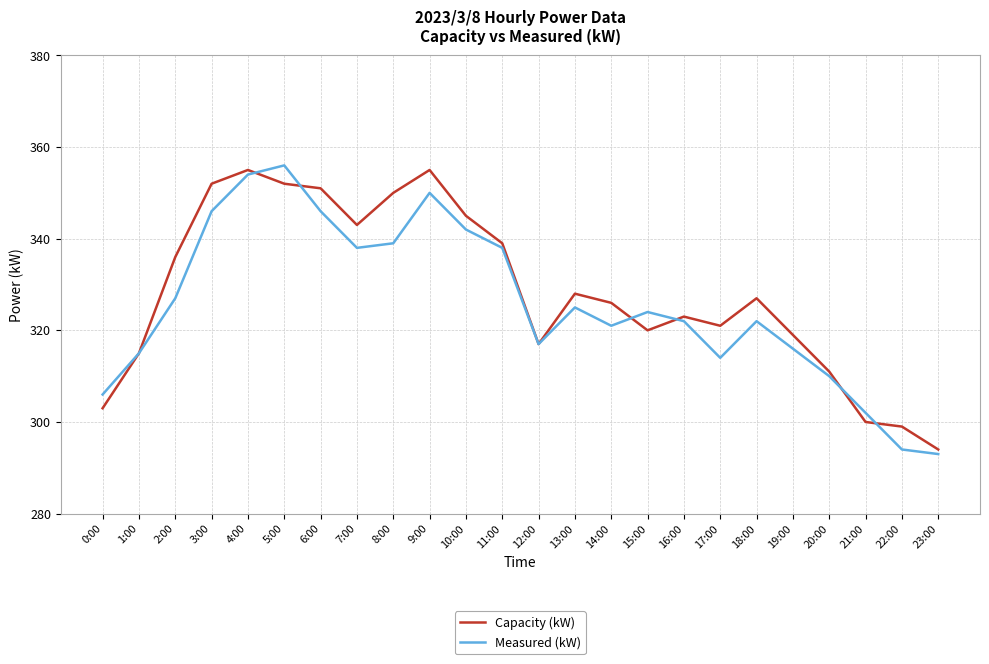

Reading left to right, list all the values displayed in this chart.

Capacity (kW): 0:00=303	1:00=315	2:00=336	3:00=352	4:00=355	5:00=352	6:00=351	7:00=343	8:00=350	9:00=355	10:00=345	11:00=339	12:00=317	13:00=328	14:00=326	15:00=320	16:00=323	17:00=321	18:00=327	19:00=319	20:00=311	21:00=300	22:00=299	23:00=294
Measured (kW): 0:00=306	1:00=315	2:00=327	3:00=346	4:00=354	5:00=356	6:00=346	7:00=338	8:00=339	9:00=350	10:00=342	11:00=338	12:00=317	13:00=325	14:00=321	15:00=324	16:00=322	17:00=314	18:00=322	19:00=316	20:00=310	21:00=302	22:00=294	23:00=293